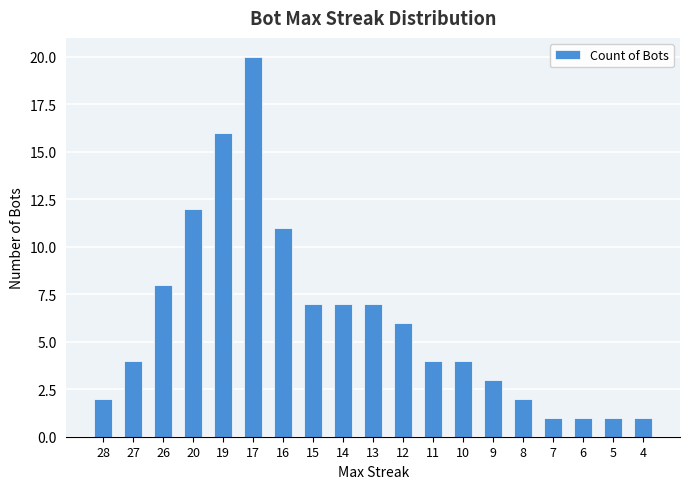

What is the value of the 19th bar from the left?

1